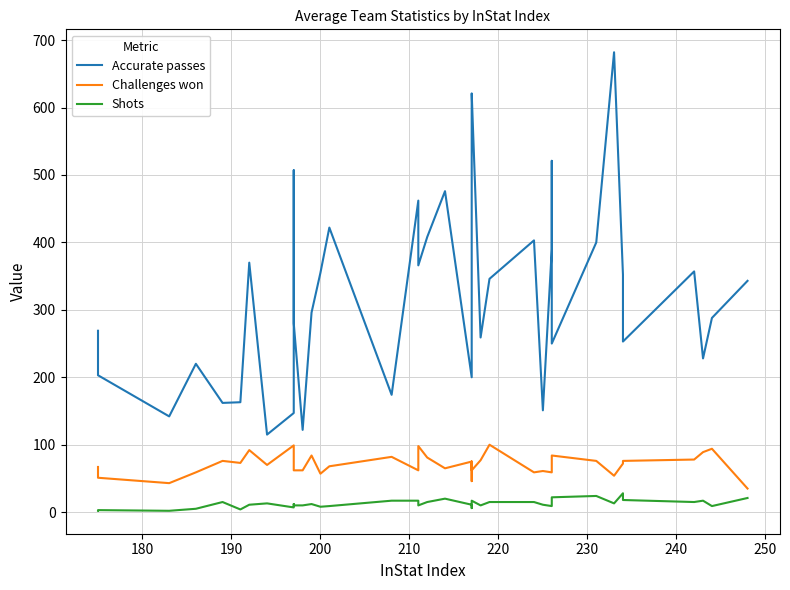

The Challenges won series shows 109 at 32. True or false?

False